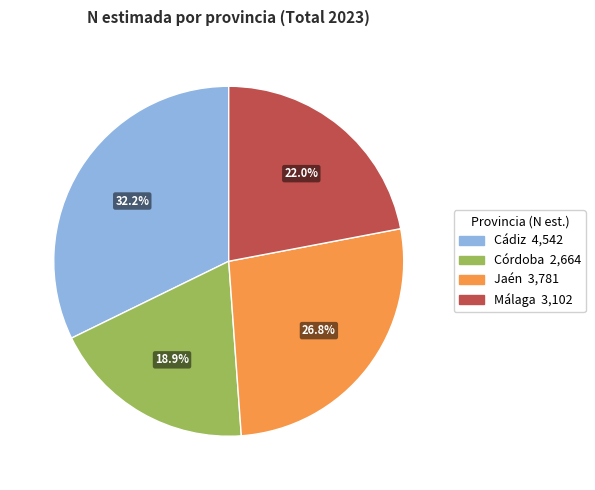

Does any single category account for the majority?

No